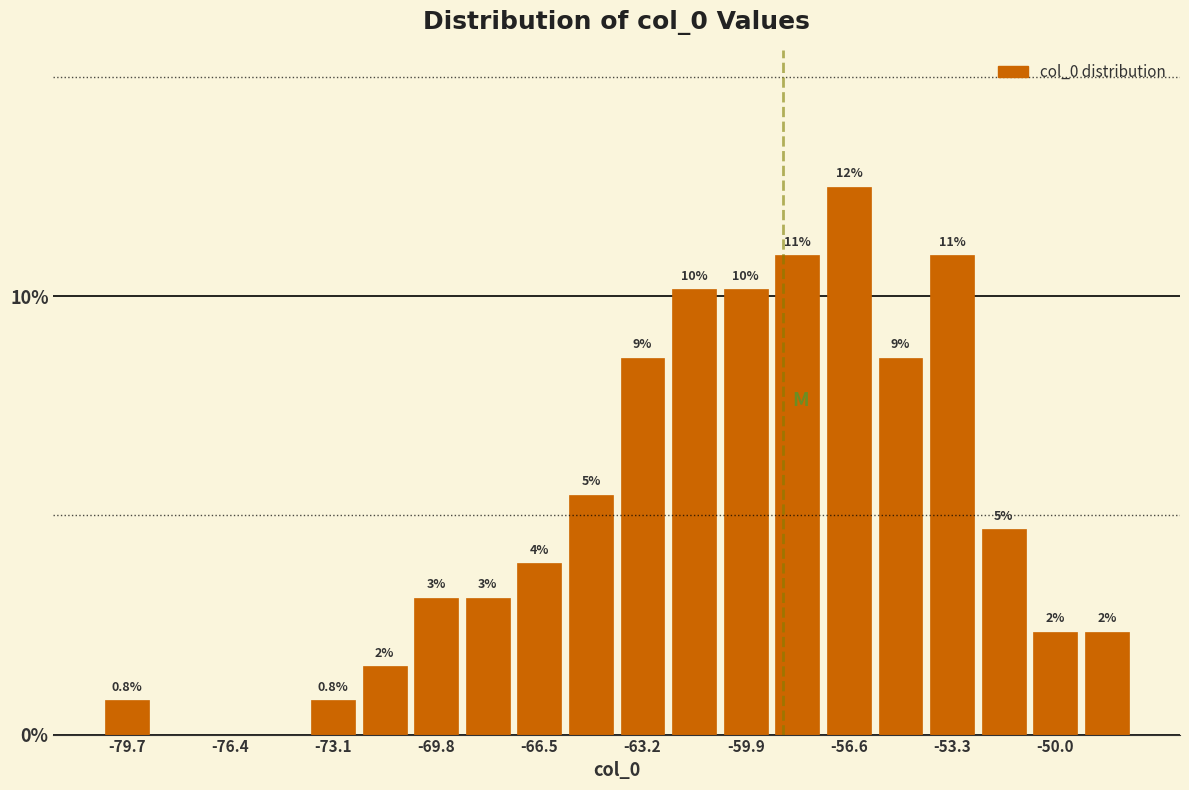

Read against the x-axis, roughly where is the centre of the tallest bar?

-56.5